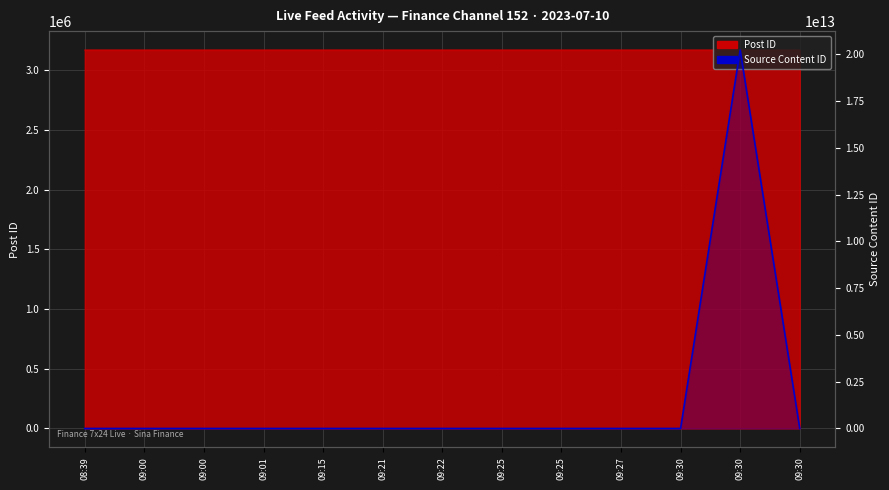

How many lines are shown in the chart?

1